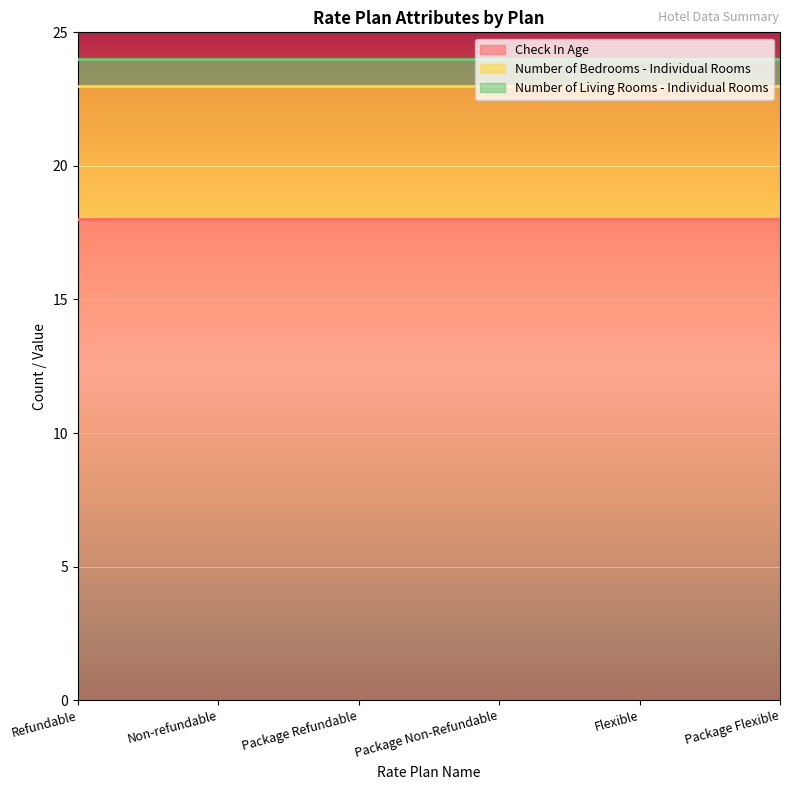

Where is Number of Living Rooms - Individual Rooms nearest to the value 1?

Refundable